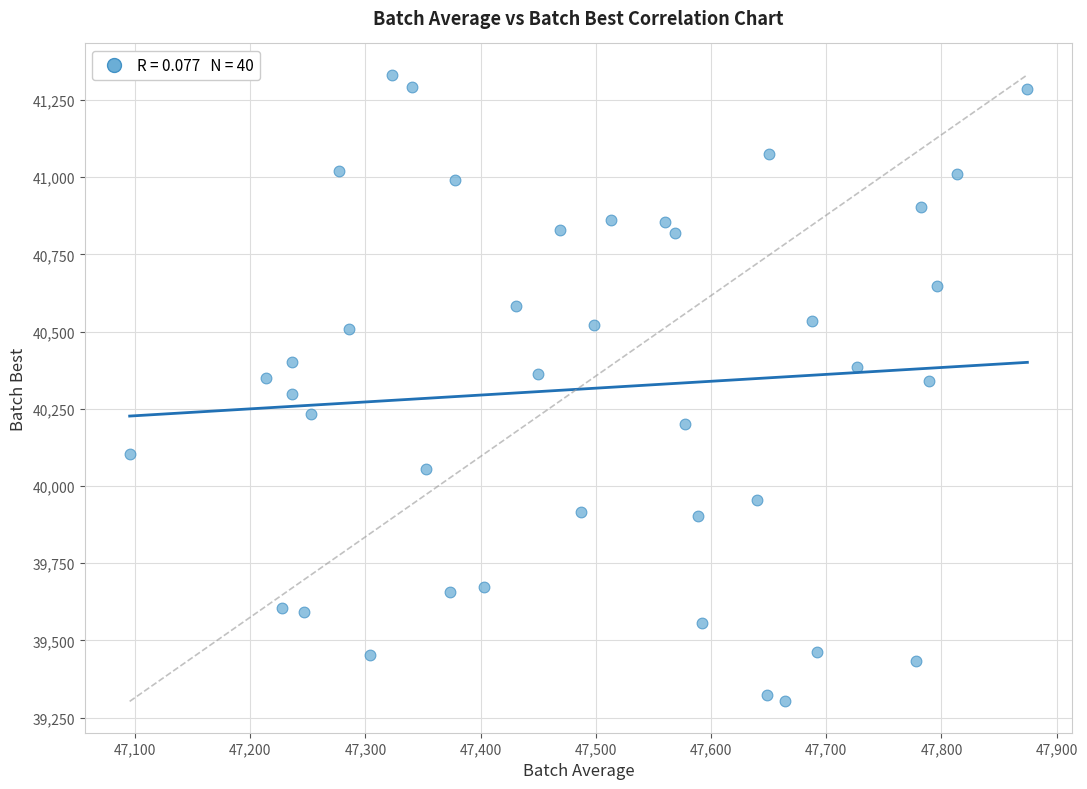

What is the range of X values (max minus min)?

779.3